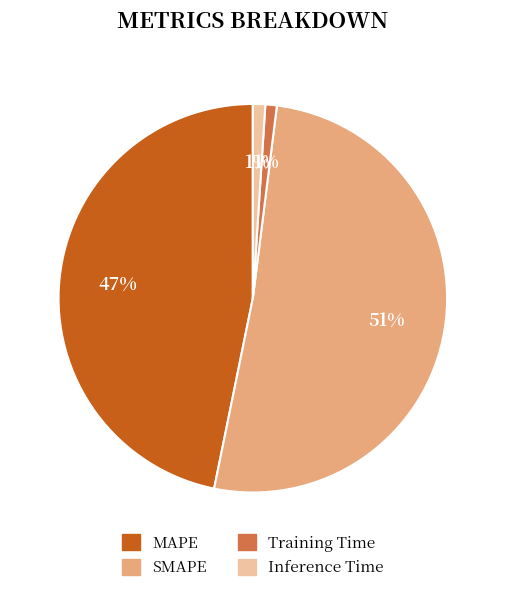

Is MAPE the majority of the pie?

No